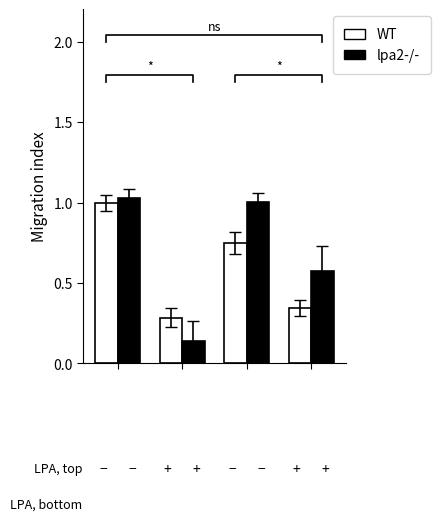

What is the total value across all series at 2?

1.7